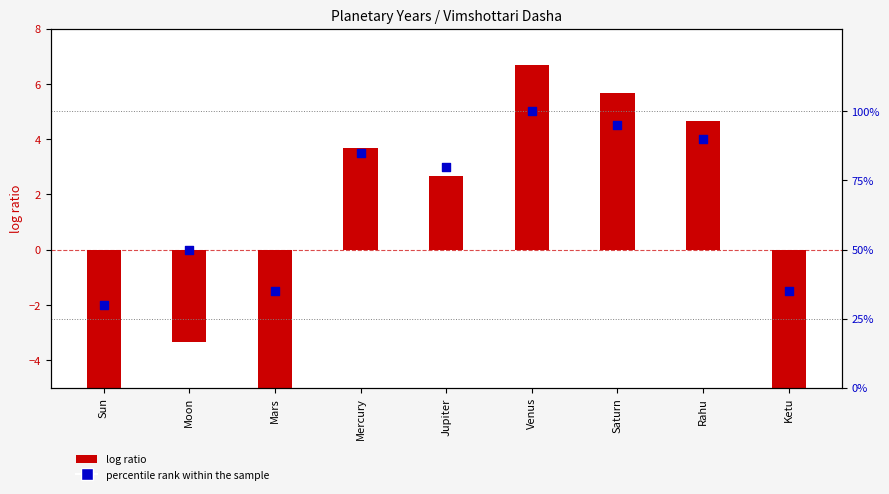

Is the value of percentile rank within the sample at Mars greater than the value of log ratio at Ketu?

Yes